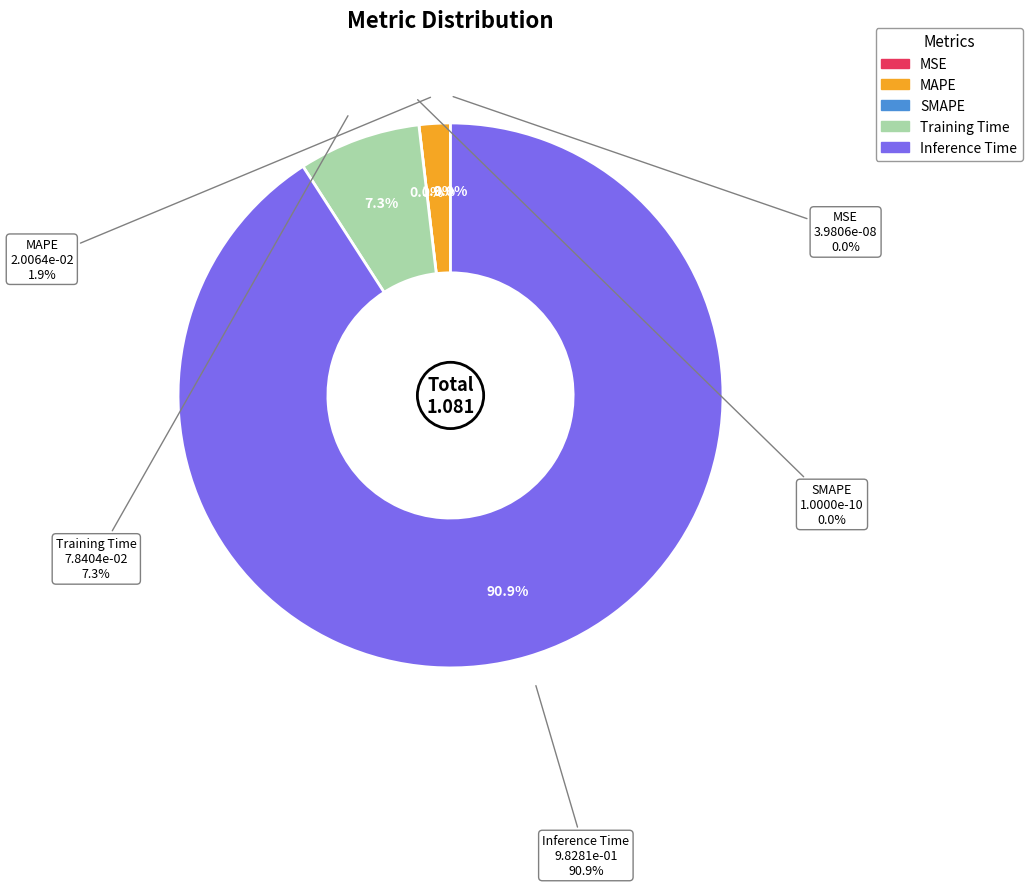

To the nearest percent, what is the average slice percentage?

20%